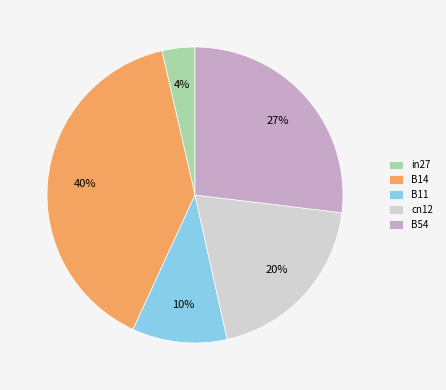

Is B54 the majority of the pie?

No